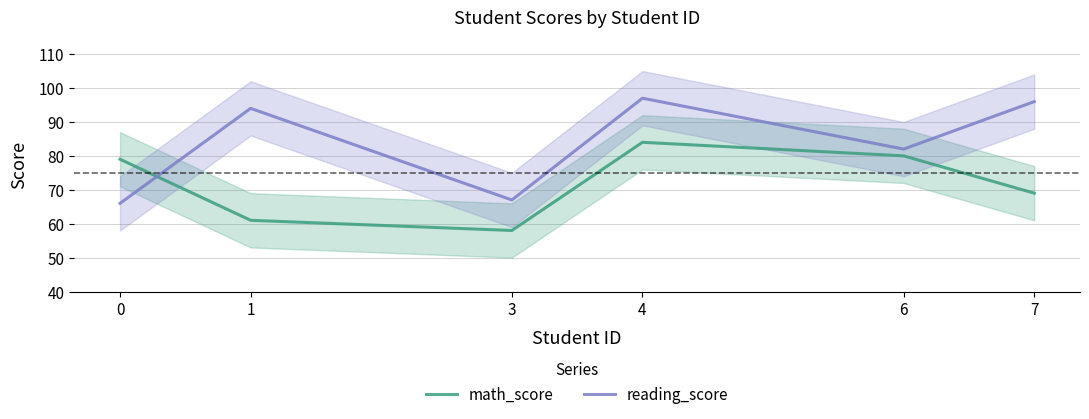

How many data points does each series have?

6